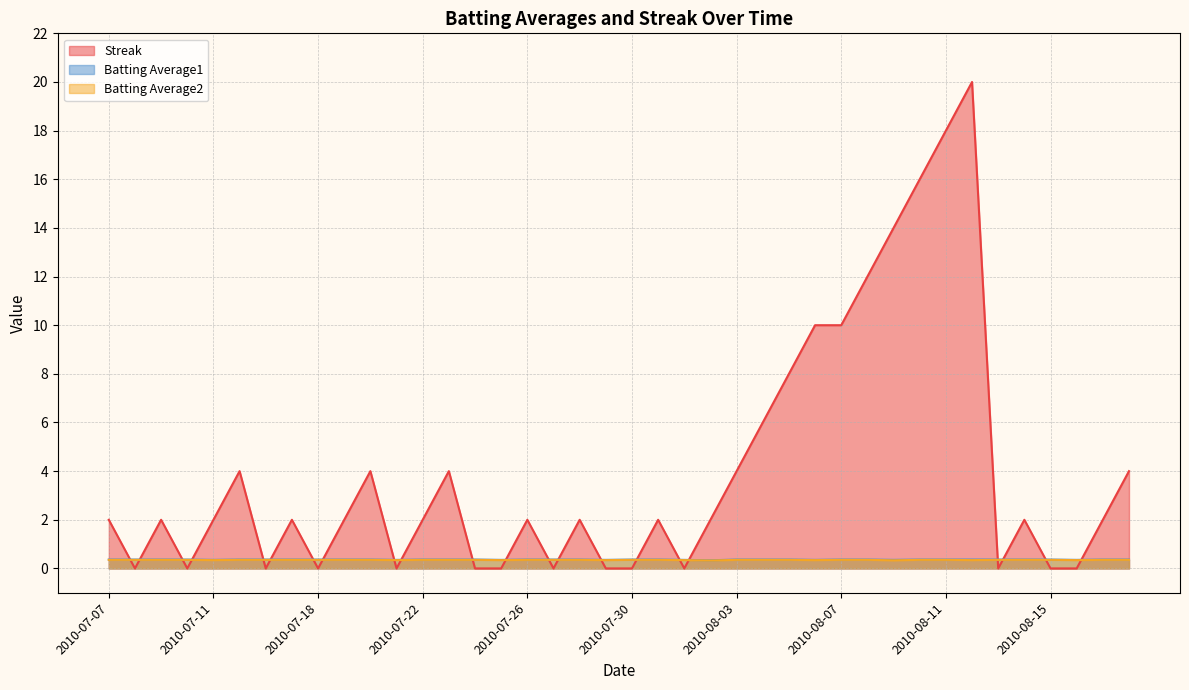

What is the approximate value of Batting Average2 at 2010-07-27?

0.4